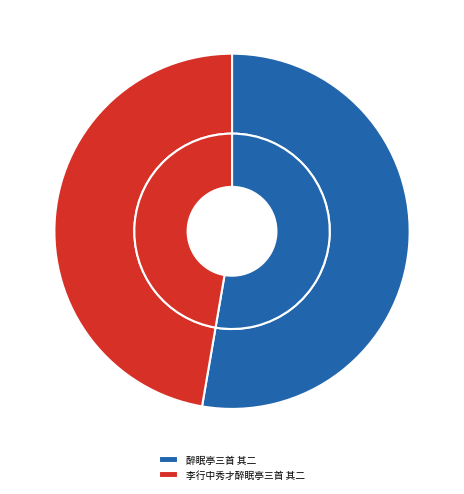

What percentage is the 李行中秀才醉眠亭三首 其二 slice, to the nearest percent?

47%